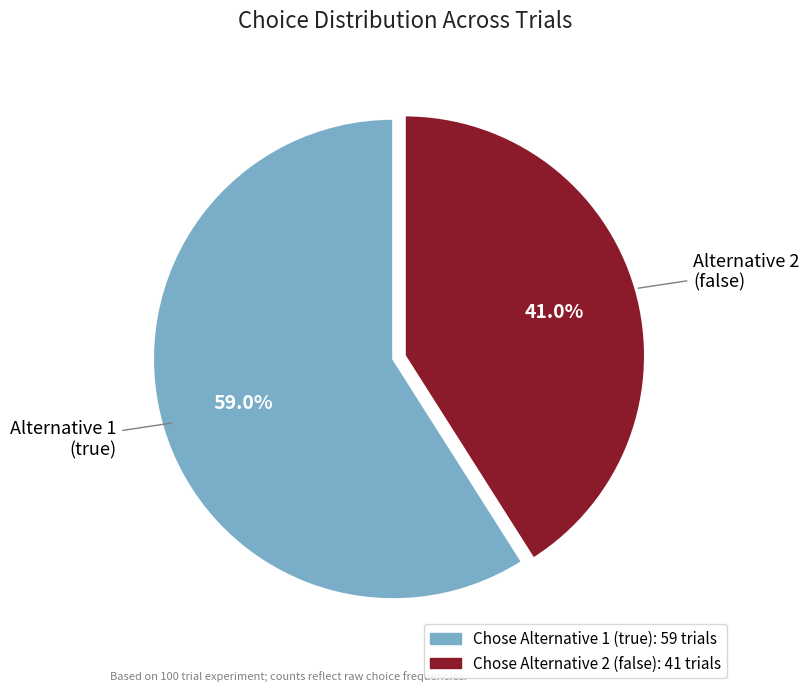

Count the number of slices in the pie.

2